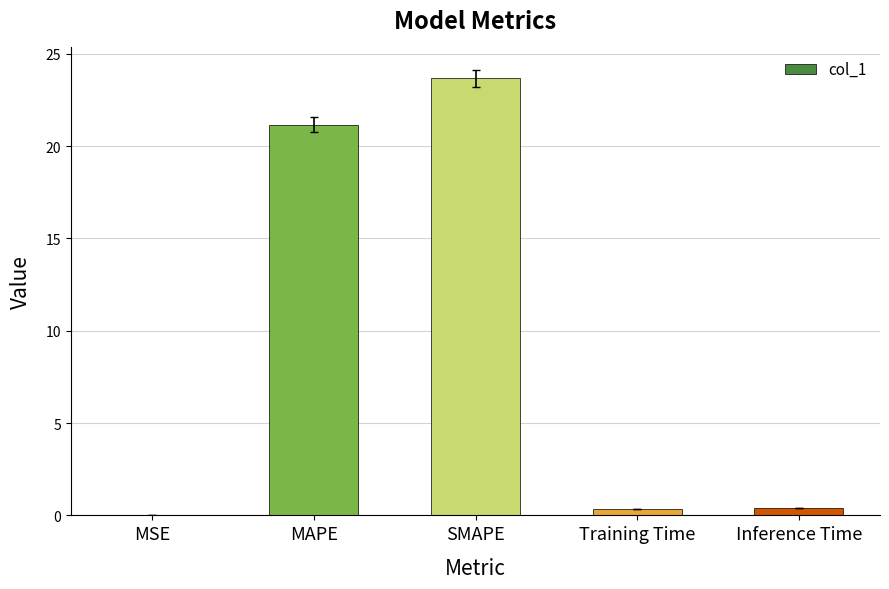

What is the average value?

9.1